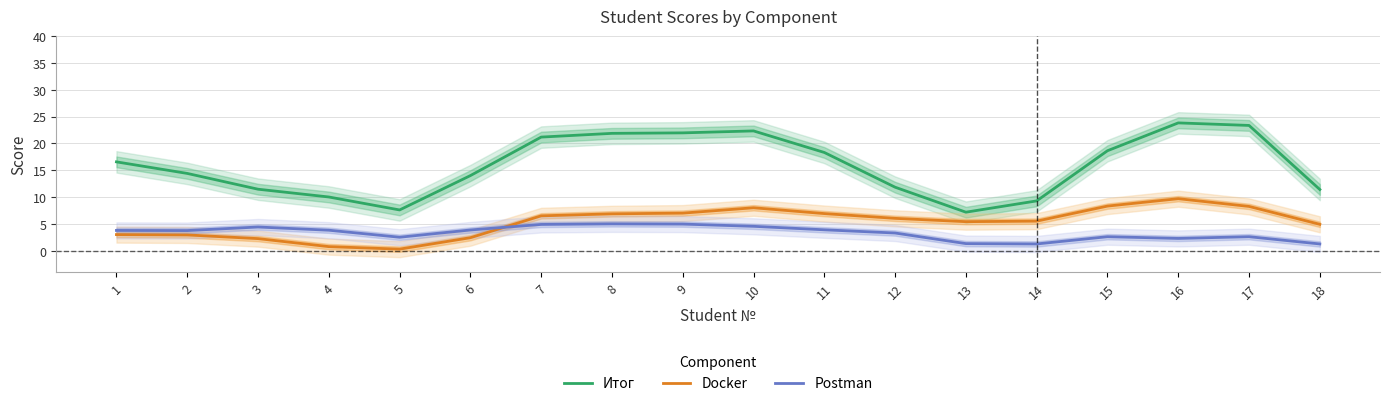

What is the average value of the Итог series?

15.8